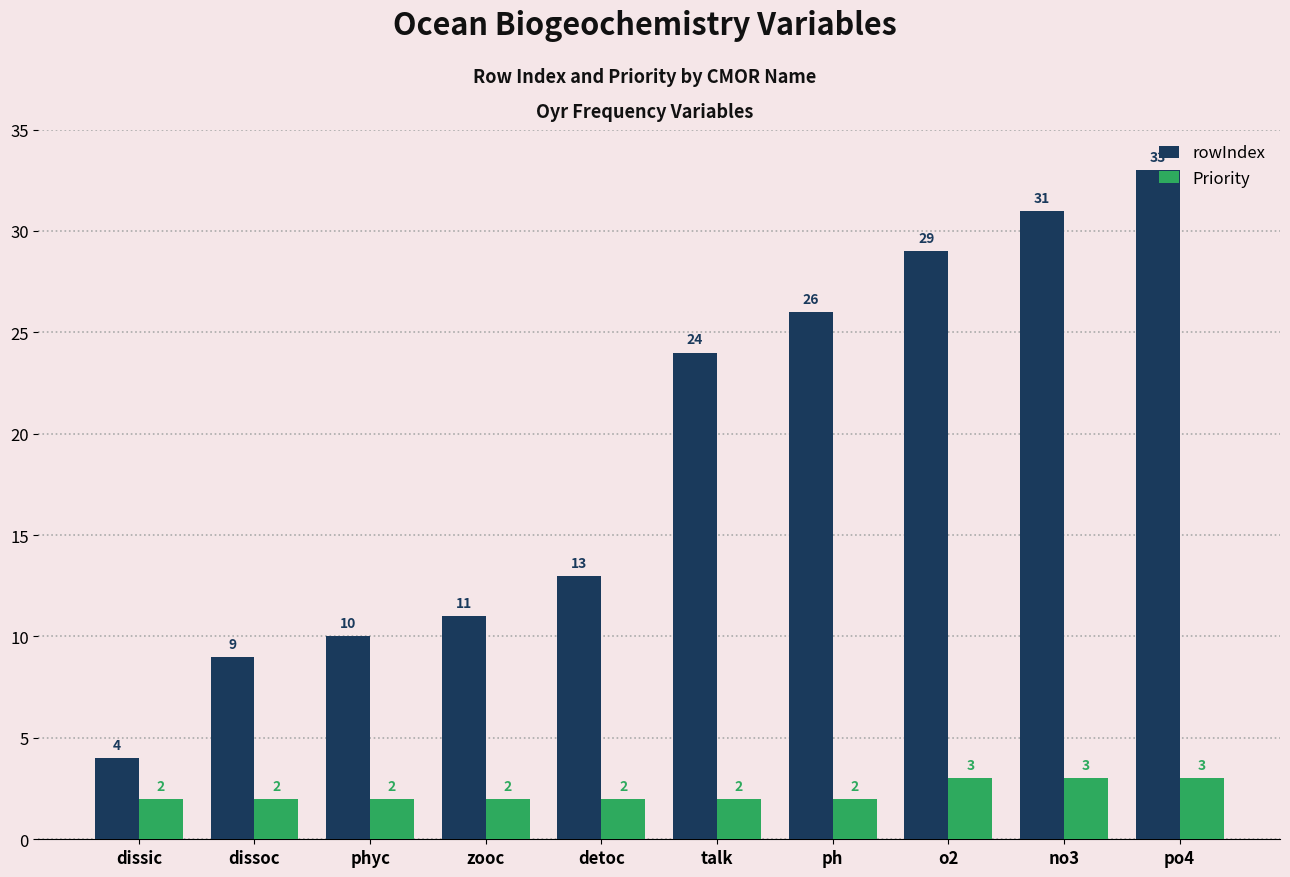

What is the label of the 4th bar from the left?

zooc